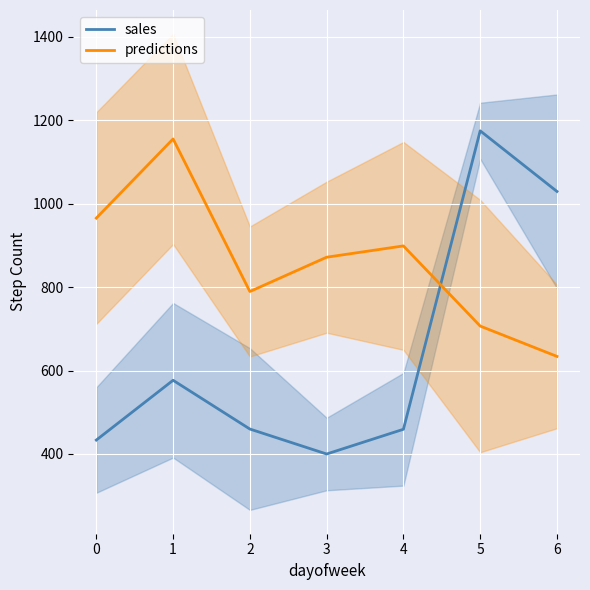

What is the value of the sales point at the 2nd from the left?

576.8